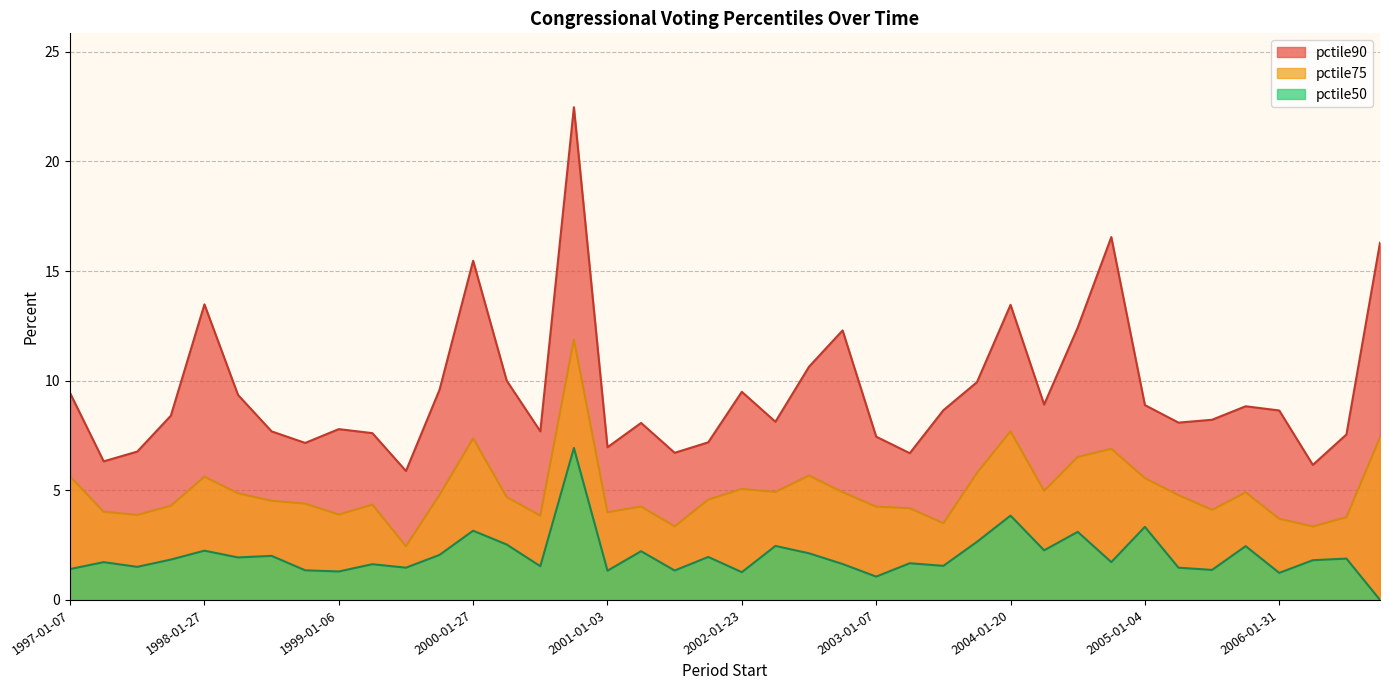

In pctile75, how many points are lower than both neighbors (excluding endpoints)?

11